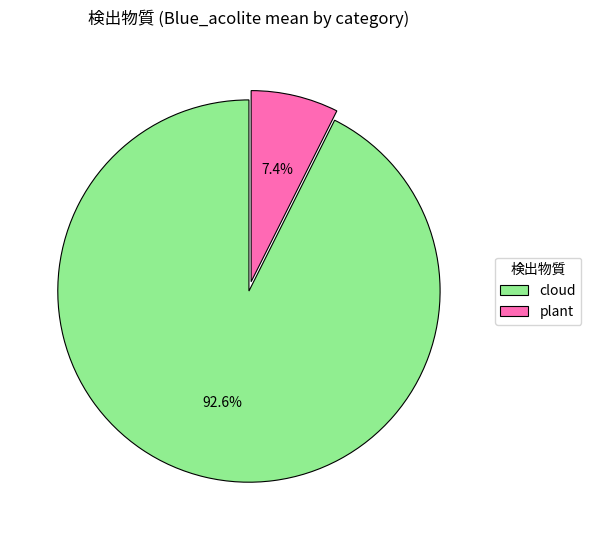

Rank the categories by value from highest to lowest.

cloud, plant